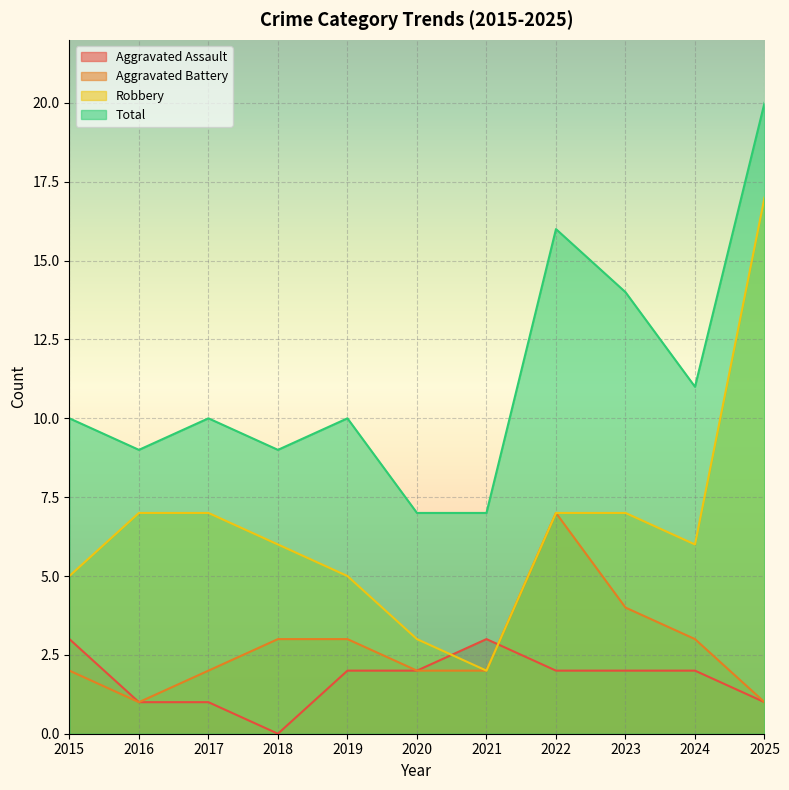

How many interior local valleys does the Aggravated Assault series have?

1